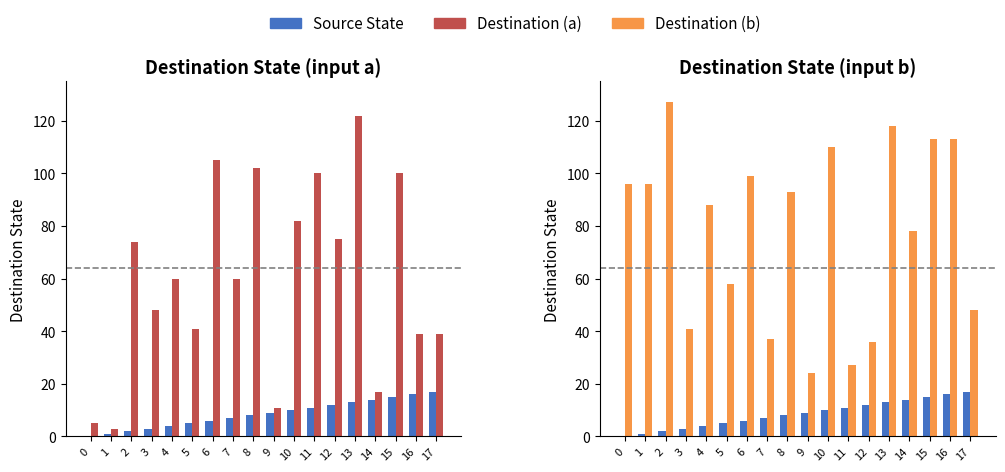

Reading right to left, list all the values displayed in this chart.

Source State: 17	16	15	14	13	12	11	10	9	8	7	6	5	4	3	2	1	0
Destination (a): 39	39	100	17	122	75	100	82	11	102	60	105	41	60	48	74	3	5
Destination (b): 48	113	113	78	118	36	27	110	24	93	37	99	58	88	41	127	96	96